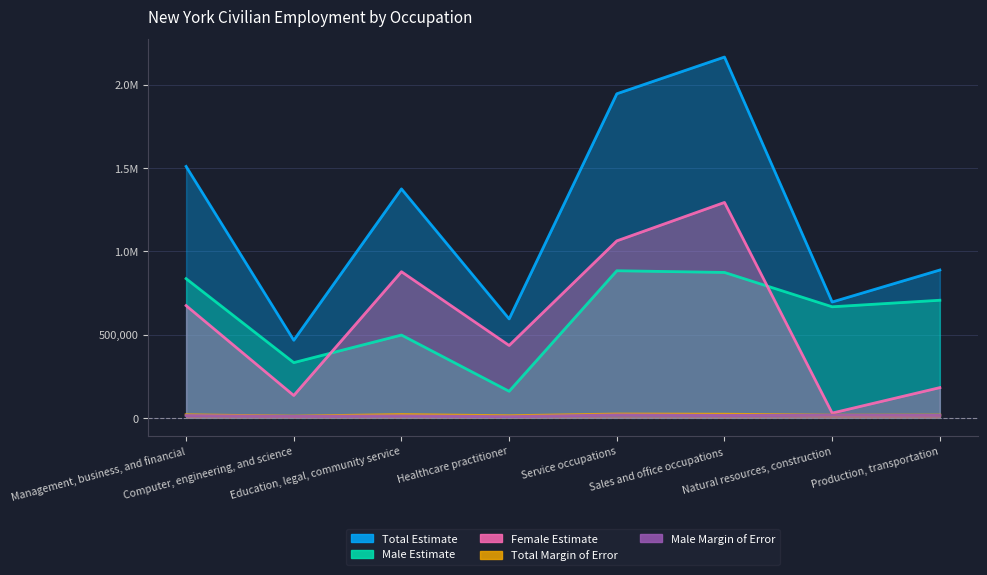

Reading left to right, what are all the values shown in this chart?

Total Estimate: Management, business, and financial=1508779	Computer, engineering, and science=465627	Education, legal, community service=1373915	Healthcare practitioner=593694	Service occupations=1944821	Sales and office occupations=2165287	Natural resources, construction=695144	Production, transportation=887170
Male Estimate: Management, business, and financial=835235	Computer, engineering, and science=331486	Education, legal, community service=496908	Healthcare practitioner=159350	Service occupations=882748	Sales and office occupations=872571	Natural resources, construction=666517	Production, transportation=705755
Female Estimate: Management, business, and financial=673544	Computer, engineering, and science=134141	Education, legal, community service=877007	Healthcare practitioner=434344	Service occupations=1062073	Sales and office occupations=1292716	Natural resources, construction=28627	Production, transportation=181415
Total Margin of Error: Management, business, and financial=18549	Computer, engineering, and science=10388	Education, legal, community service=20035	Healthcare practitioner=12810	Service occupations=22995	Sales and office occupations=21952	Natural resources, construction=16179	Production, transportation=16555
Male Margin of Error: Management, business, and financial=13837	Computer, engineering, and science=8544	Education, legal, community service=11736	Healthcare practitioner=7190	Service occupations=17456	Sales and office occupations=14476	Natural resources, construction=15684	Production, transportation=14580